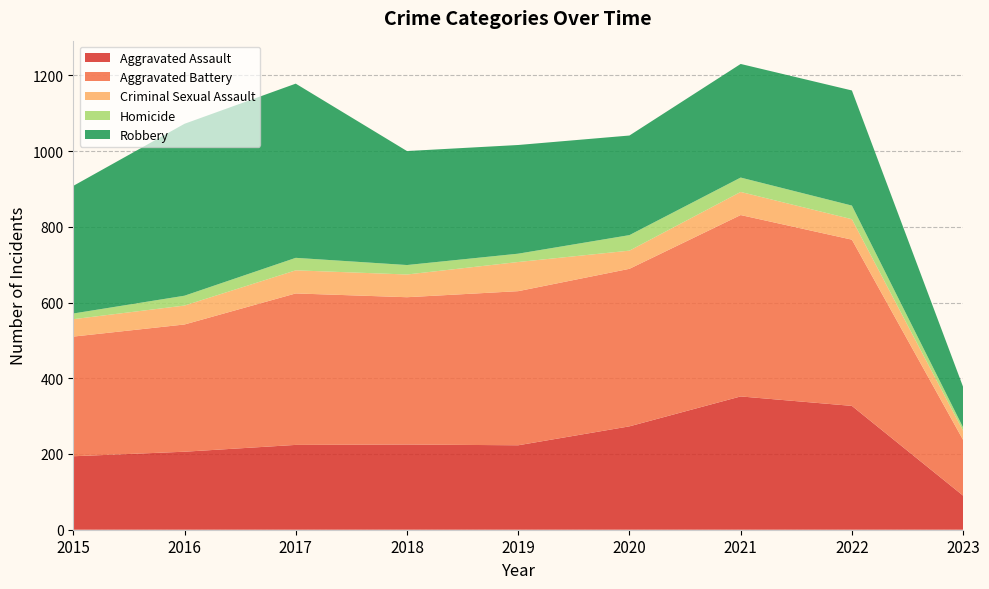

Reading left to right, list all the values displayed in this chart.

Aggravated Assault: 2015=194	2016=206	2017=224	2018=225	2019=223	2020=273	2021=352	2022=327	2023=90
Aggravated Battery: 2015=316	2016=336	2017=400	2018=389	2019=407	2020=416	2021=479	2022=439	2023=147
Criminal Sexual Assault: 2015=46	2016=50	2017=61	2018=60	2019=77	2020=48	2021=61	2022=54	2023=24
Homicide: 2015=15	2016=26	2017=33	2018=25	2019=22	2020=41	2021=38	2022=36	2023=9
Robbery: 2015=337	2016=454	2017=460	2018=301	2019=287	2020=263	2021=300	2022=304	2023=107